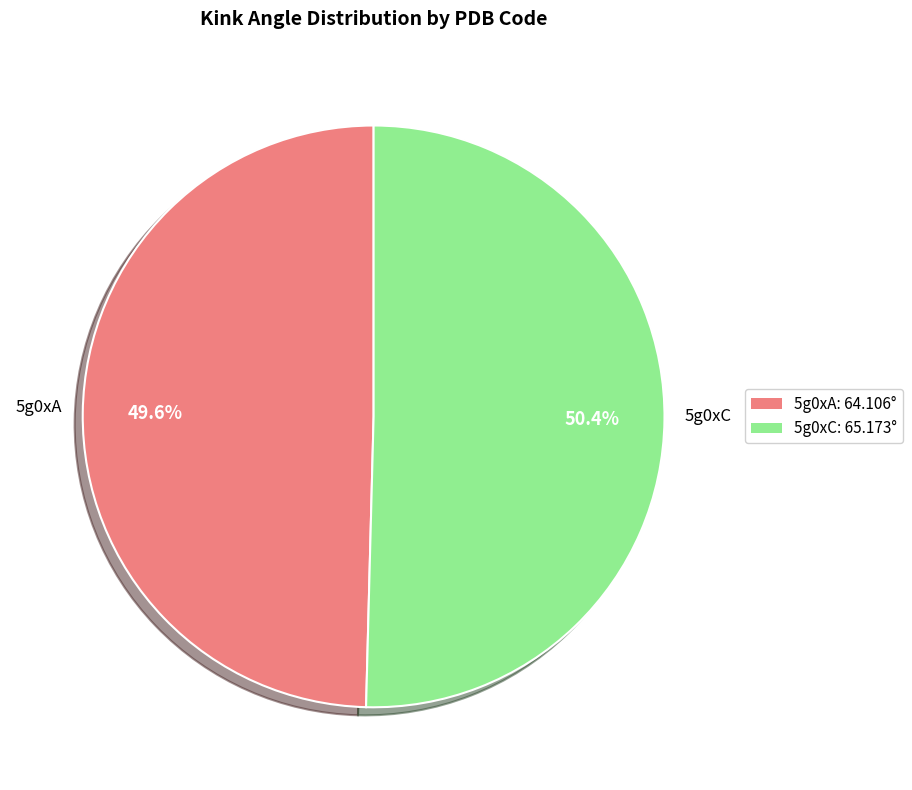

Do 5g0xA and 5g0xC together represent more than half of the pie?

Yes